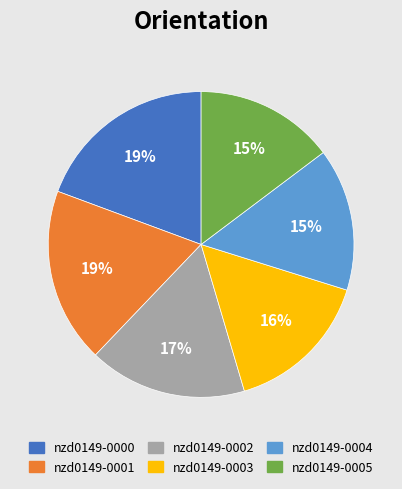

Does nzd0149-0001 represent more than half of the total?

No